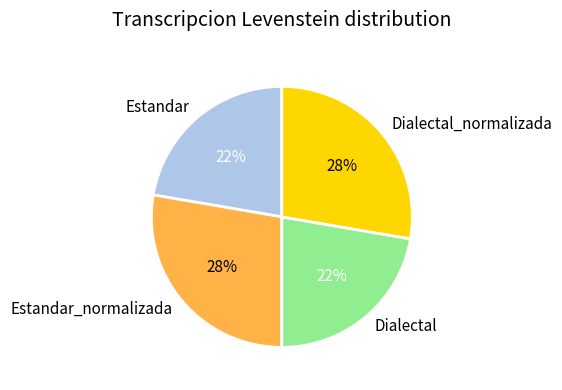

Between Estandar and Dialectal_normalizada, which is larger?

Dialectal_normalizada